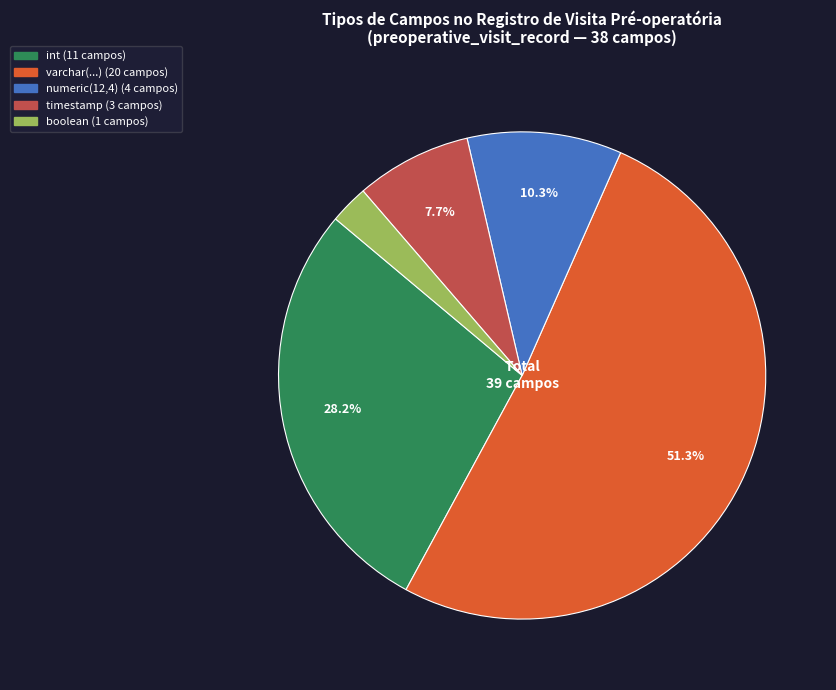

Is there a majority slice in this chart?

Yes